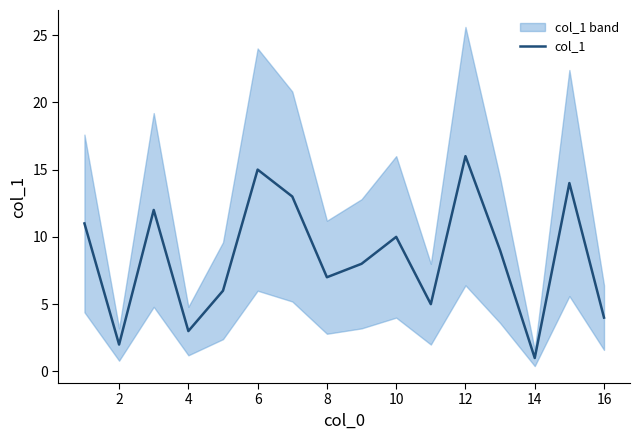

True or false: col_1 has a value of 2 at 2.

True